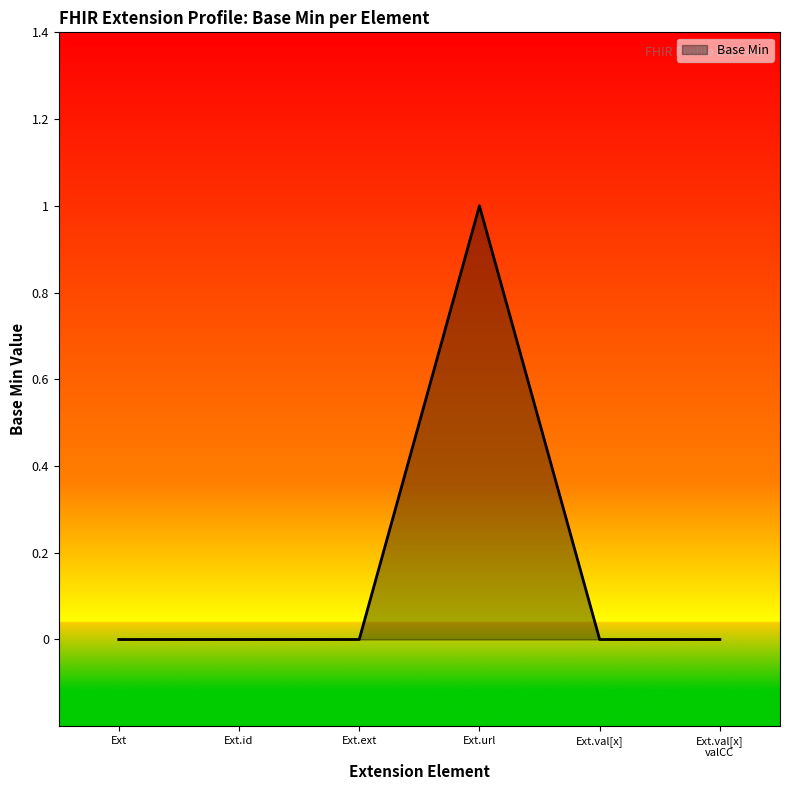

What is the change in value from Ext to Ext.url?

+1